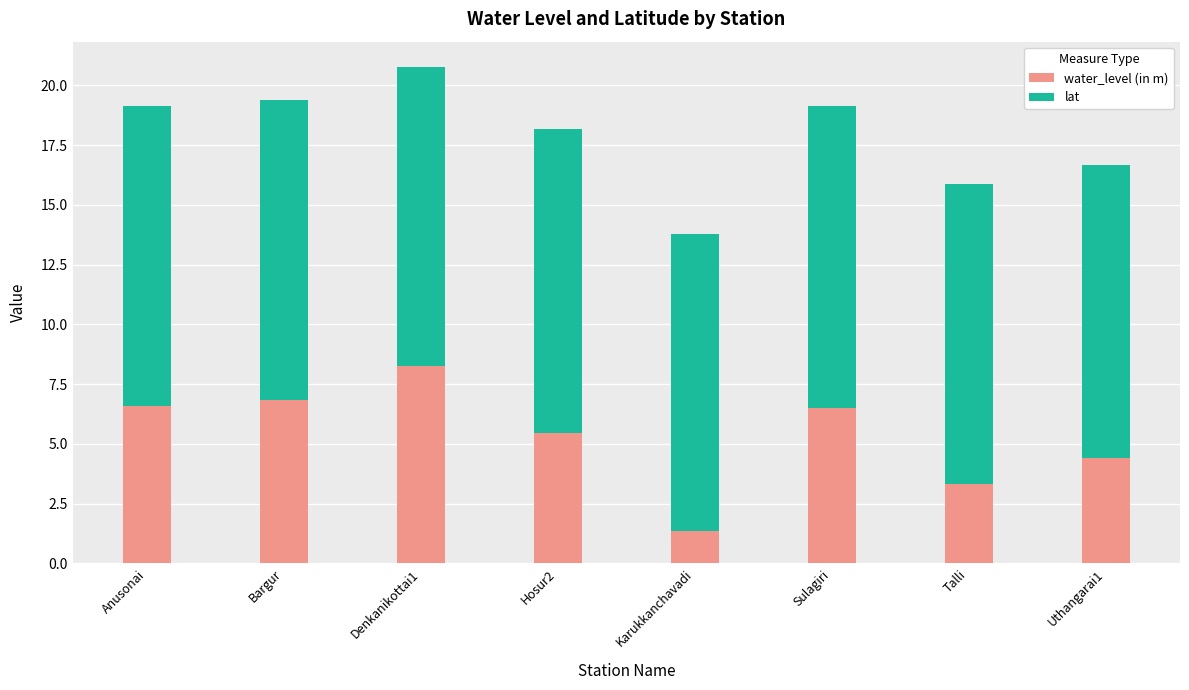

Where is water_level (in m) nearest to the value 4?

Uthangarai1